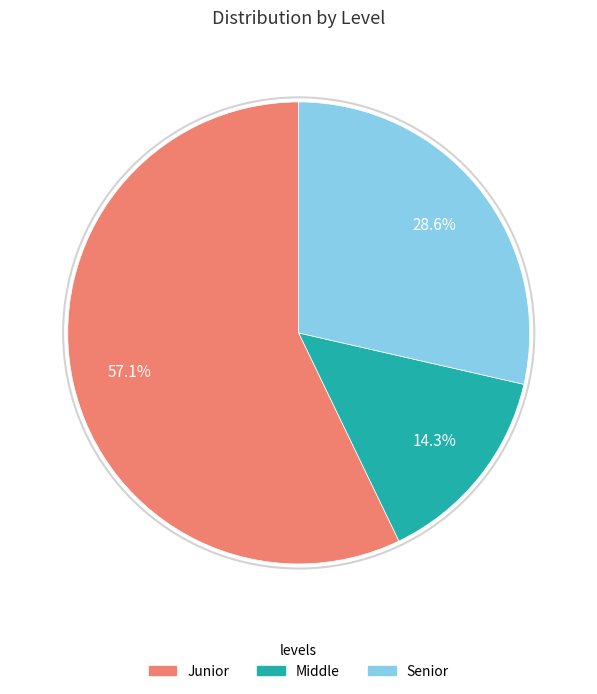

Is the sum of Middle and Senior greater than half?

No